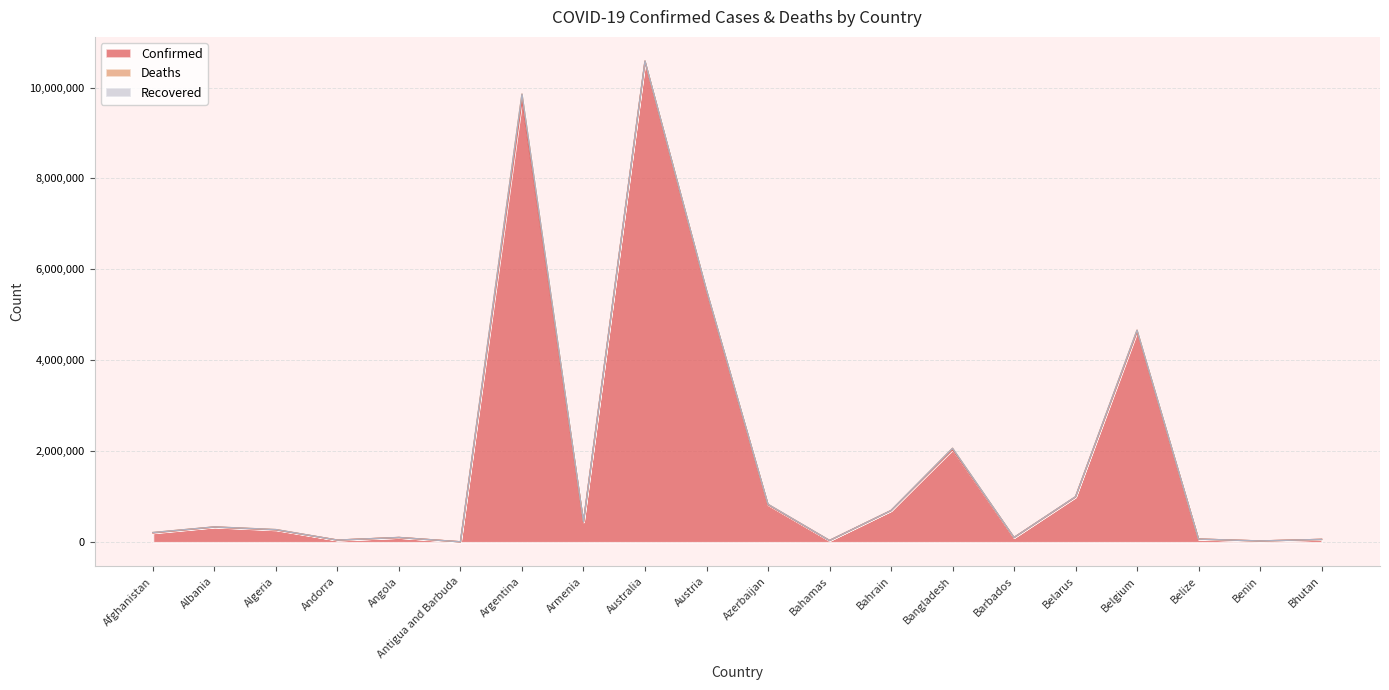

True or false: Recovered and Deaths cross at least once.

False